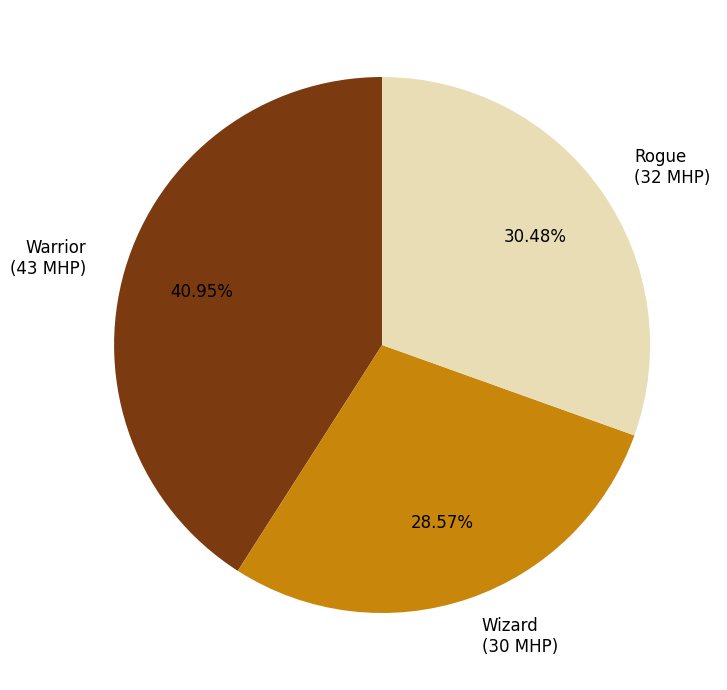

Which slice is the largest?

Warrior